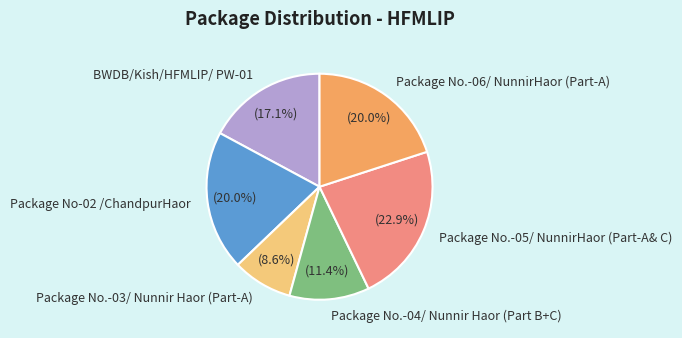

Count the number of slices in the pie.

6